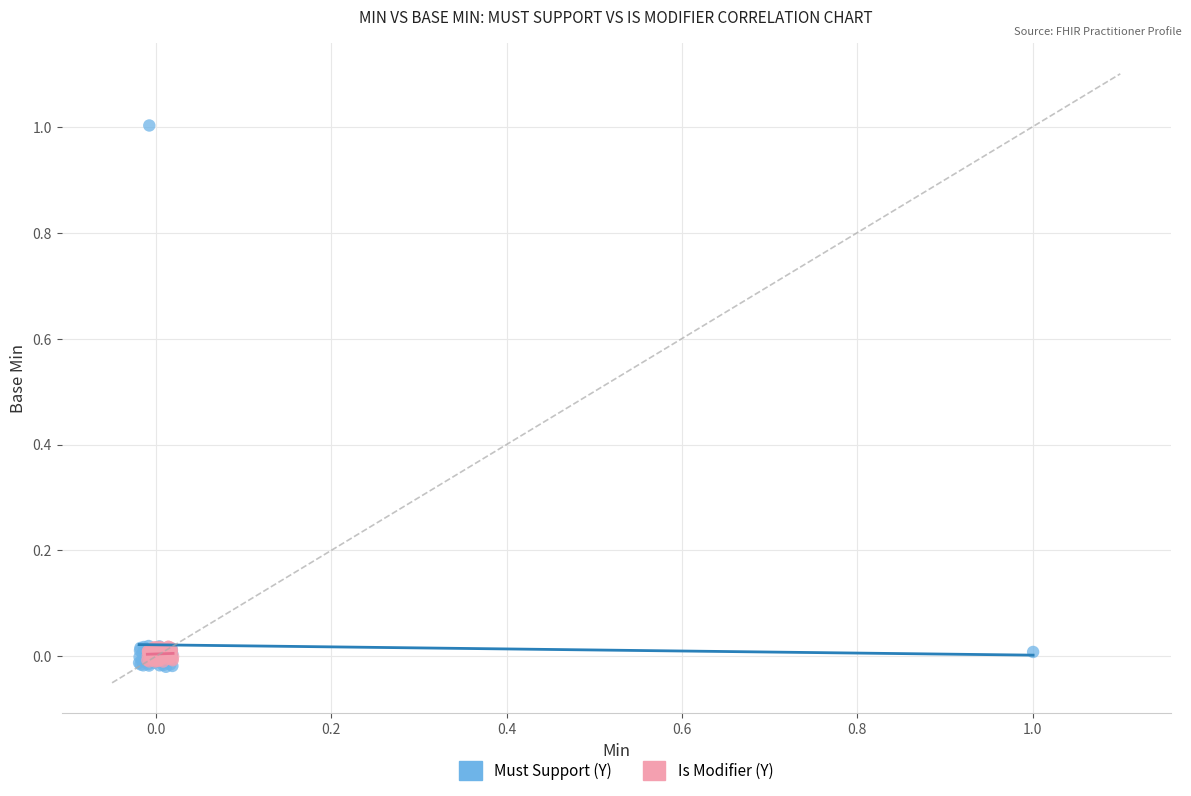

Which series reaches the maximum Y coordinate?

Must Support (Y)